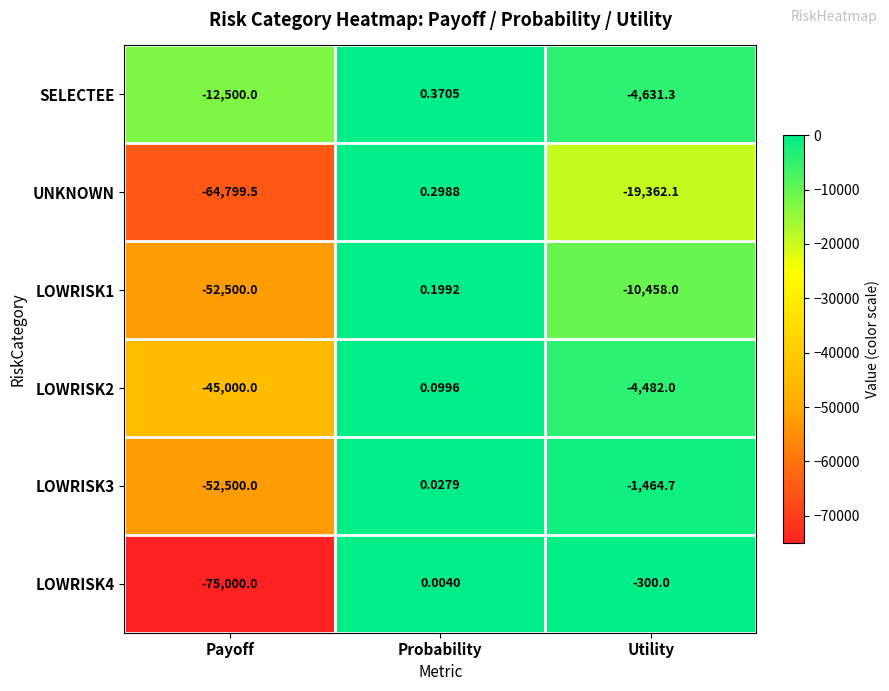

What is the total value across all series at Utility?

-40698.1